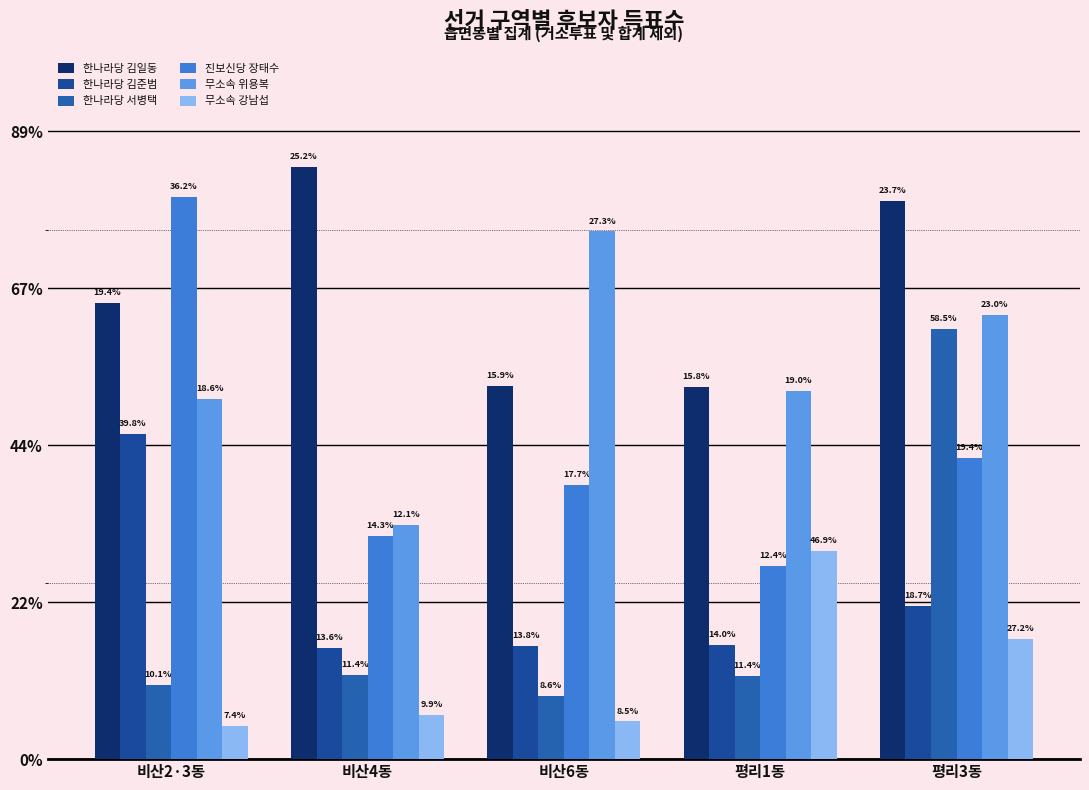

What position from the left is 평리1동?

4